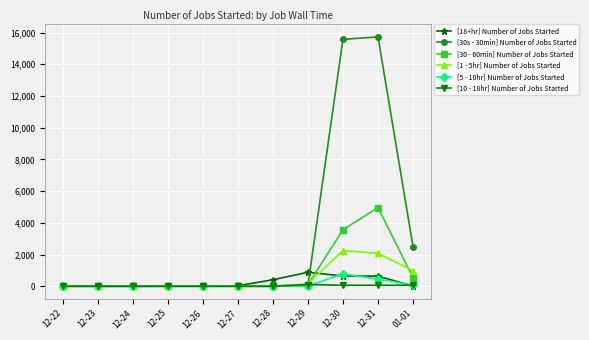

How many lines are shown in the chart?

6